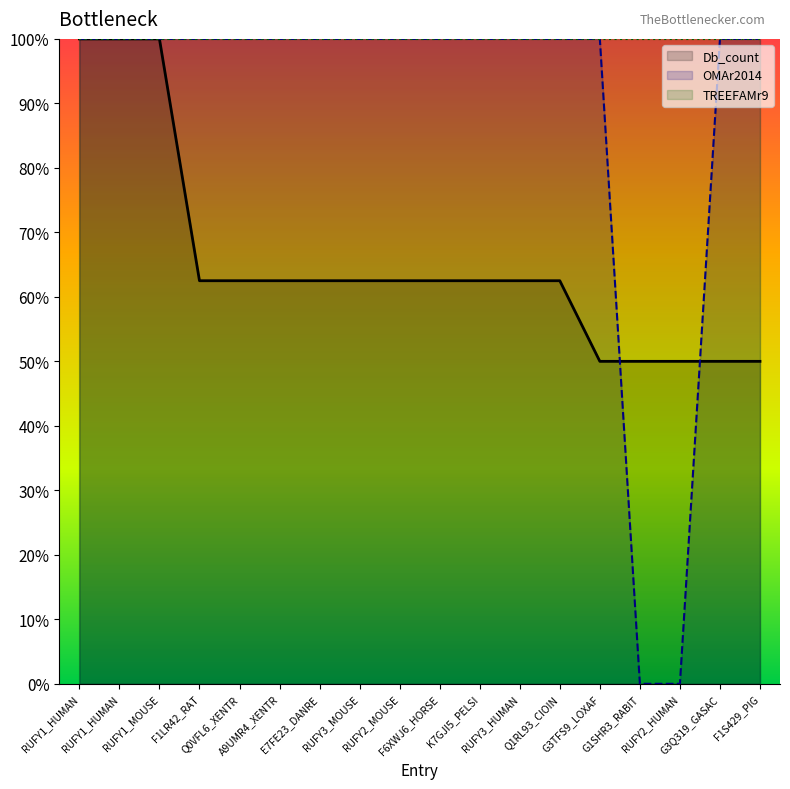

Which series has the largest total across all categories?

TREEFAMr9